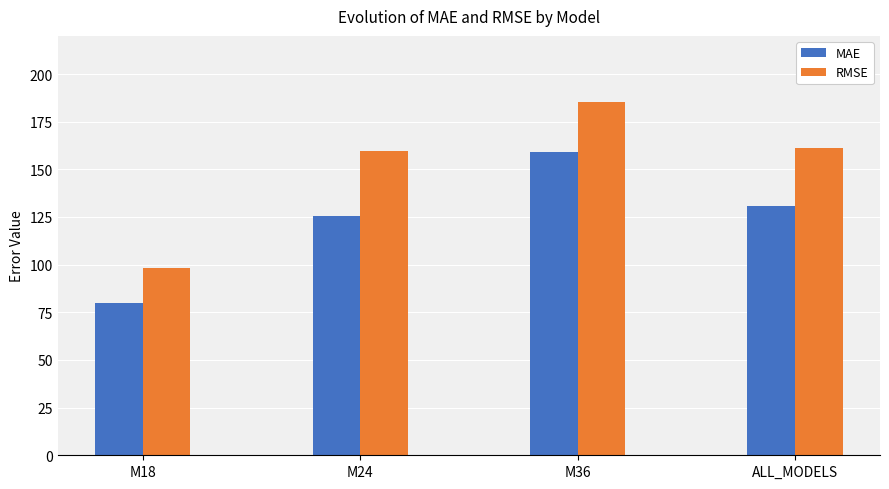

What is the value of the RMSE bar at the 2nd from the left?

159.6